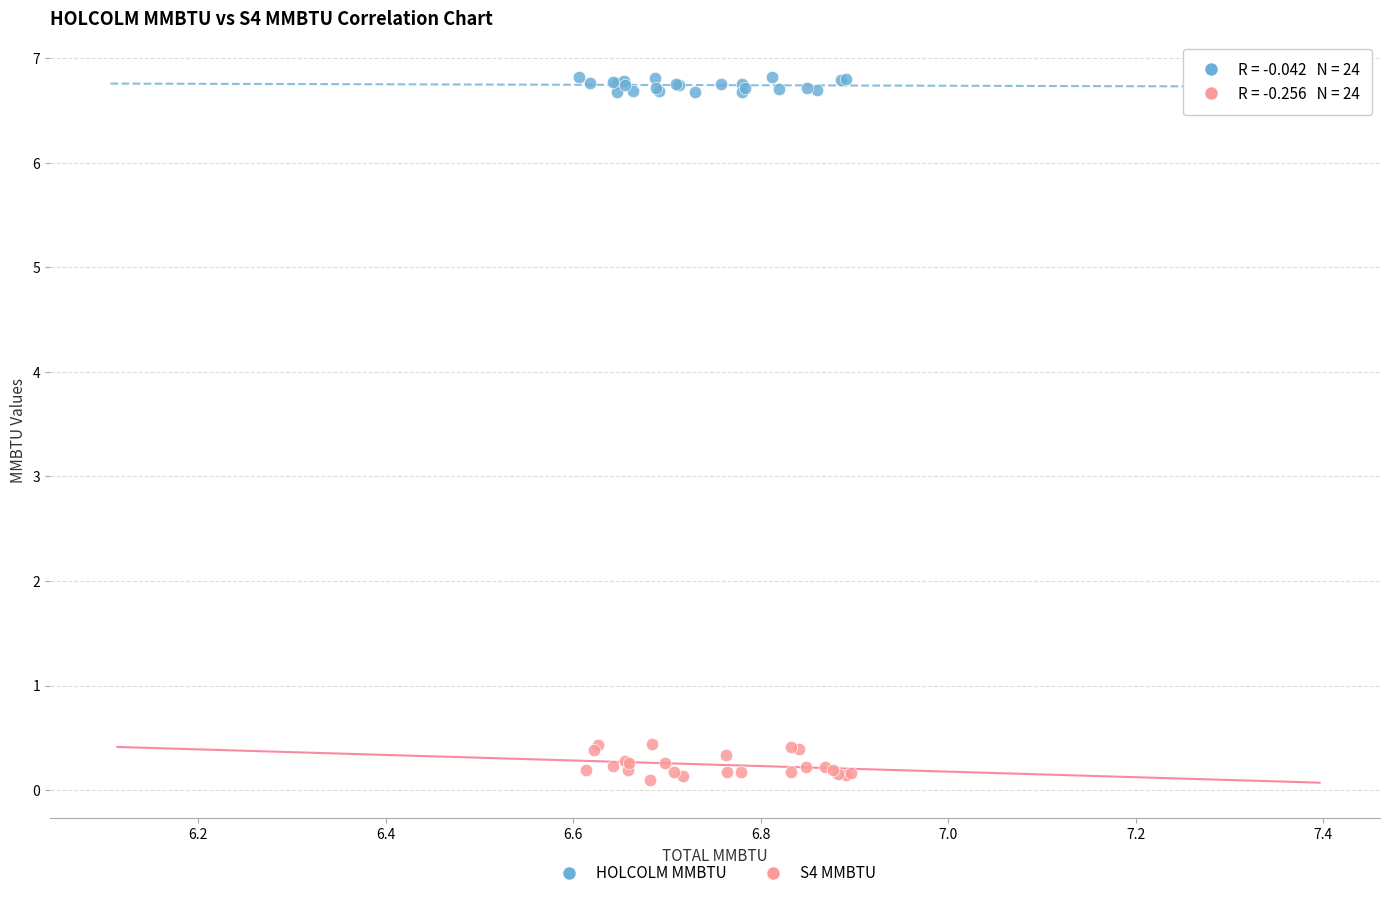

Which series has the largest Y range (max minus min)?

S4 MMBTU